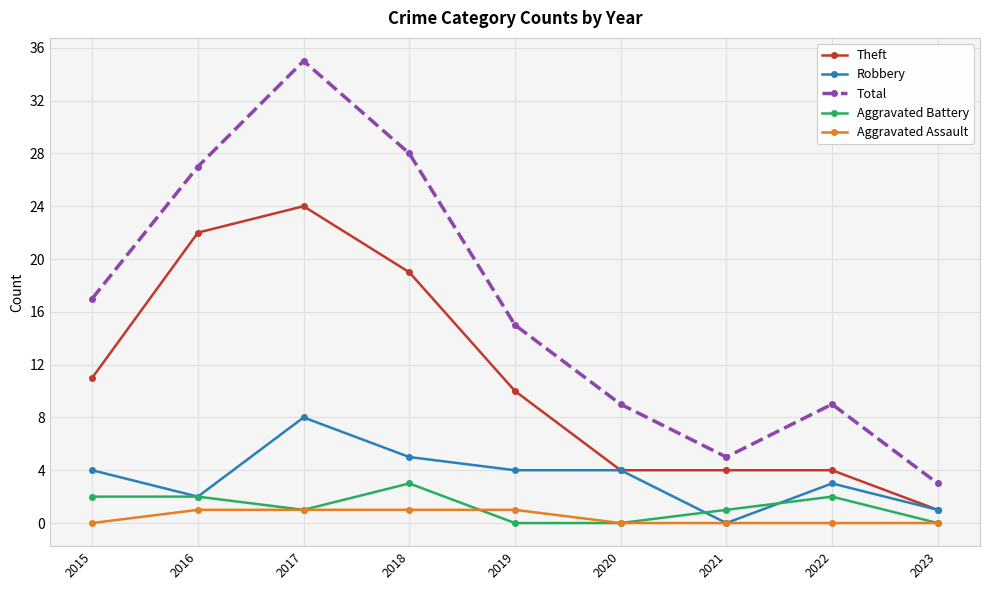

Is it true that Aggravated Battery equals 0 at 2023?

True